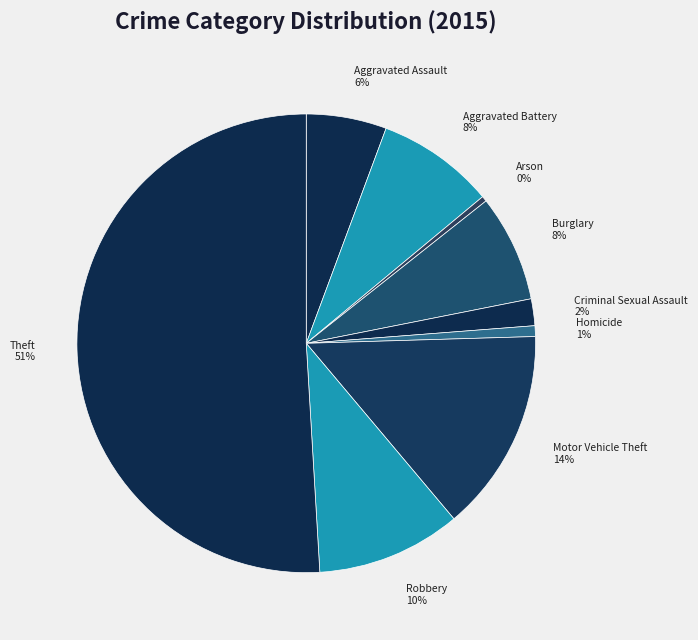

Which slice is the largest?

Theft